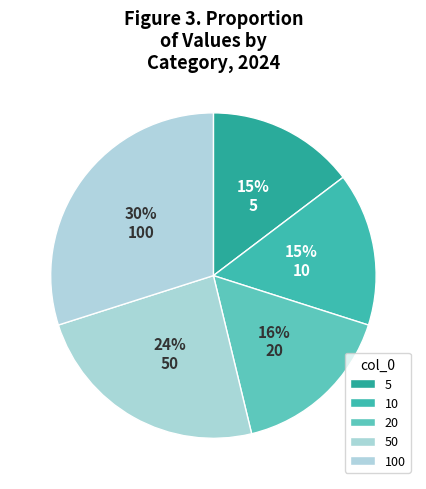

Rank the categories by value from highest to lowest.

100, 50, 20, 10, 5